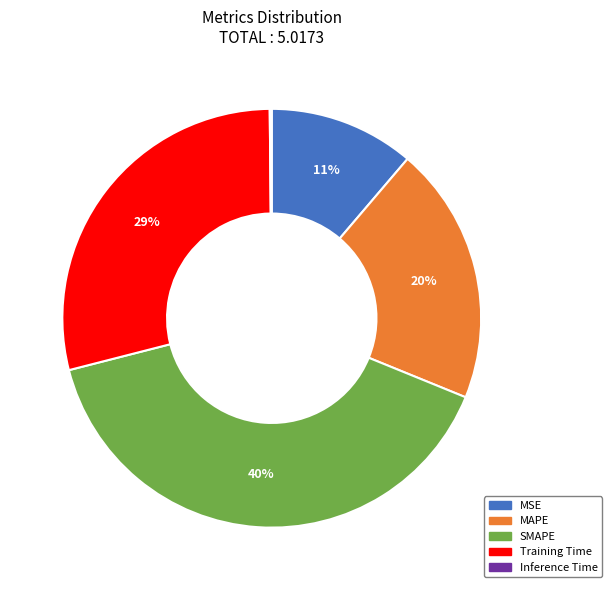

Is the sum of MSE and SMAPE greater than half?

Yes